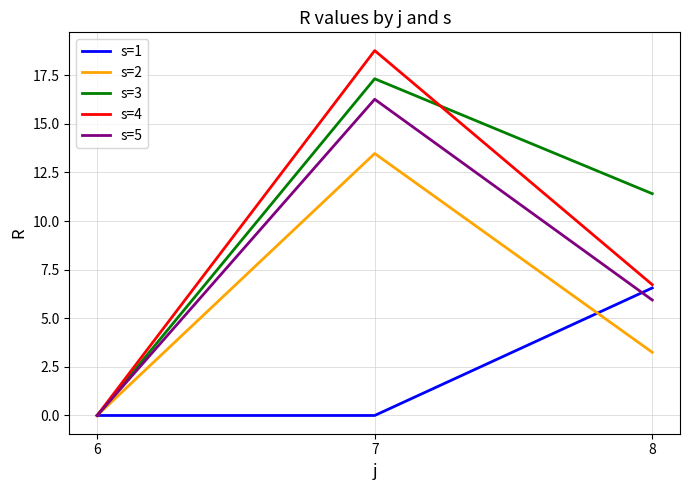

True or false: s=5 has a value of 5.9 at 8.

True